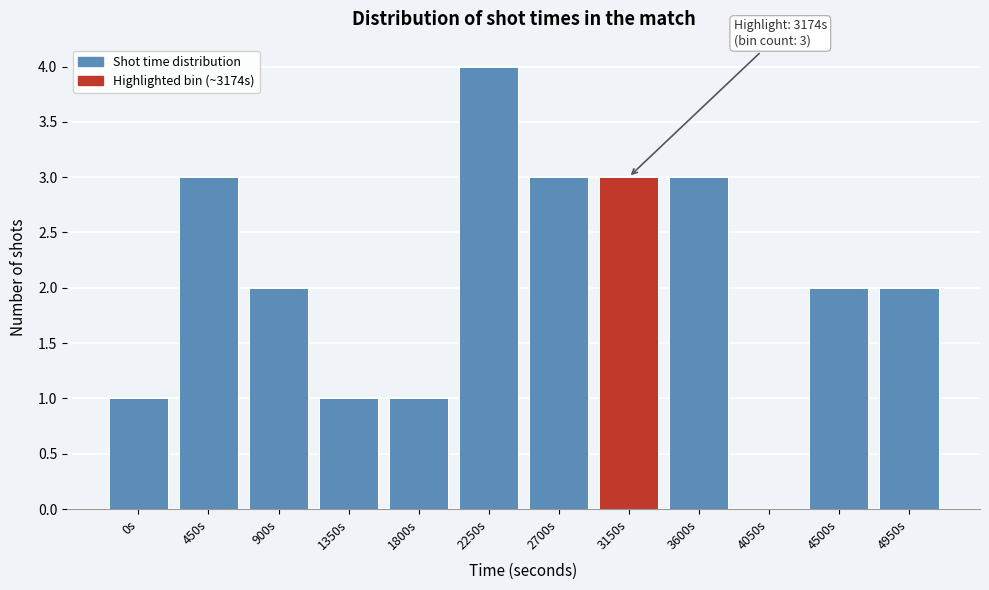

Reading left to right, list all the values displayed in this chart.

0s=1	450s=3	900s=2	1350s=1	1800s=1	2250s=4	2700s=3	3150s=3	3600s=3	4050s=0	4500s=2	4950s=2